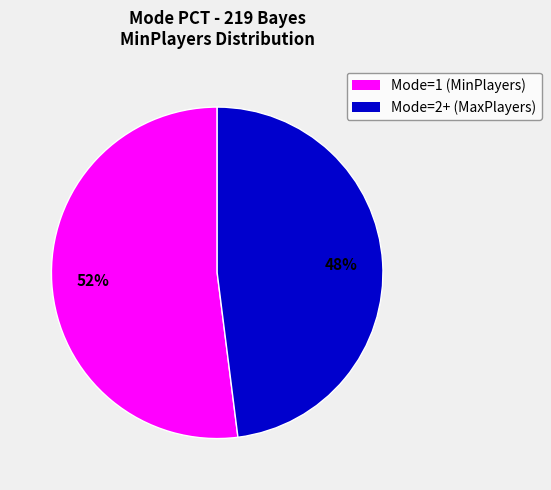

Is there a majority slice in this chart?

Yes